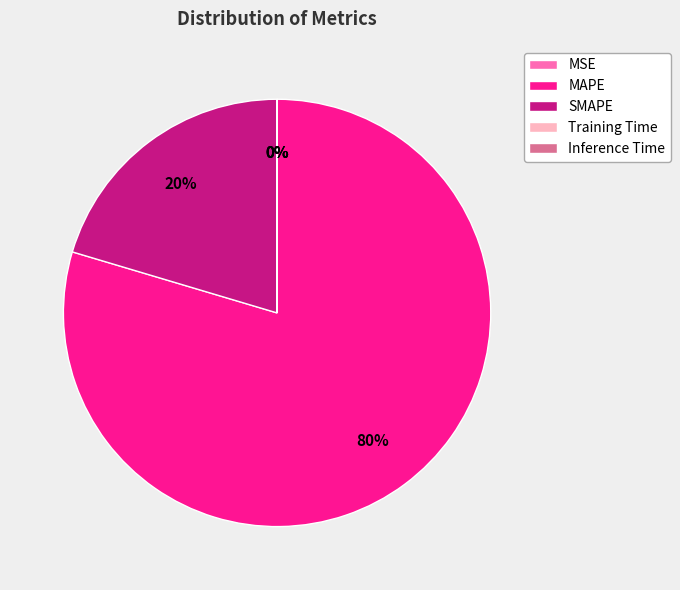

What is the majority slice?

MAPE